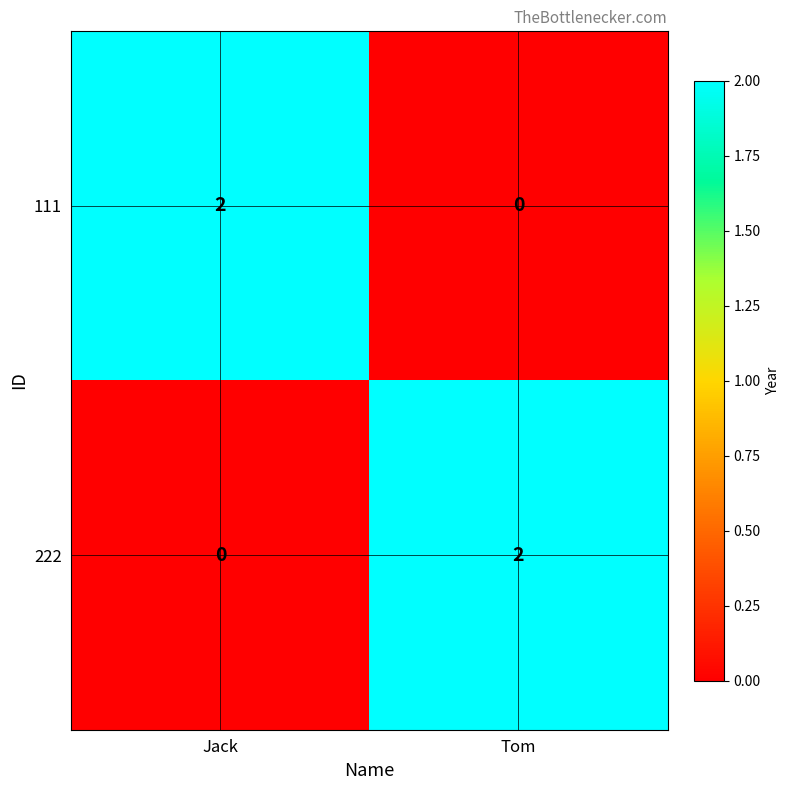

At which label does 222 reach its peak?

Tom